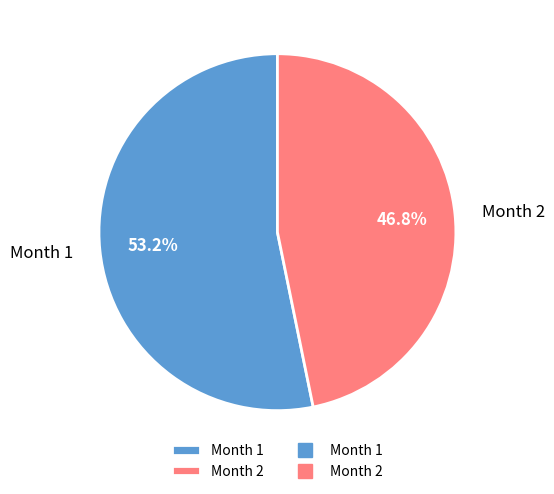

How many segments does this pie chart have?

2